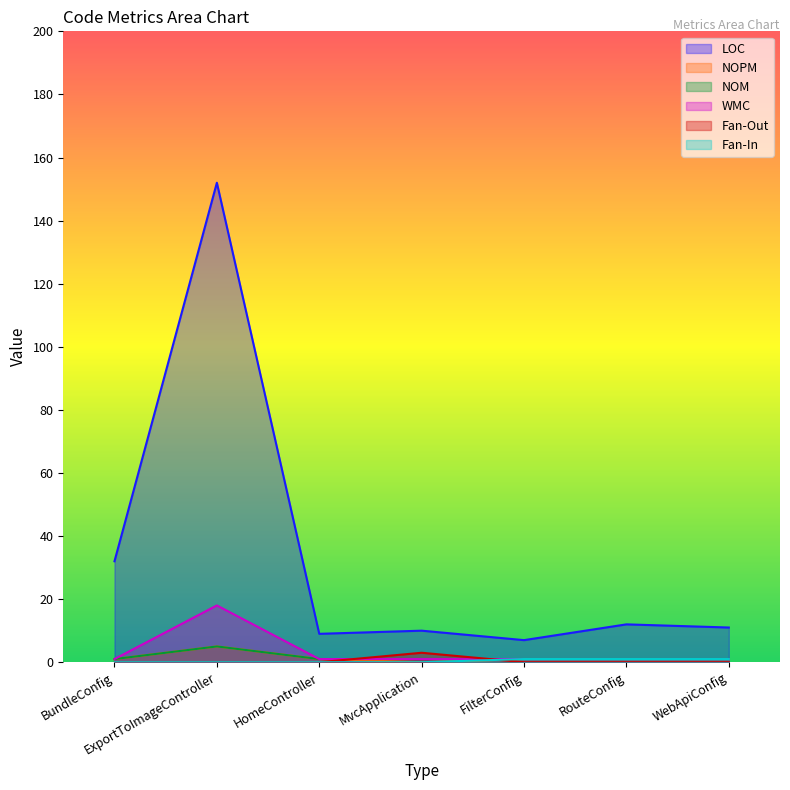

Which series has the largest range (max minus min)?

LOC